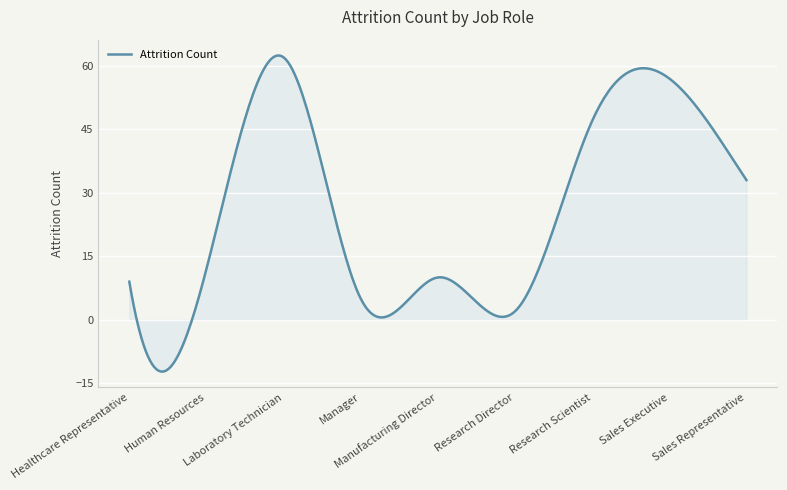

What is the difference between the maximum and minimum values?

74.7